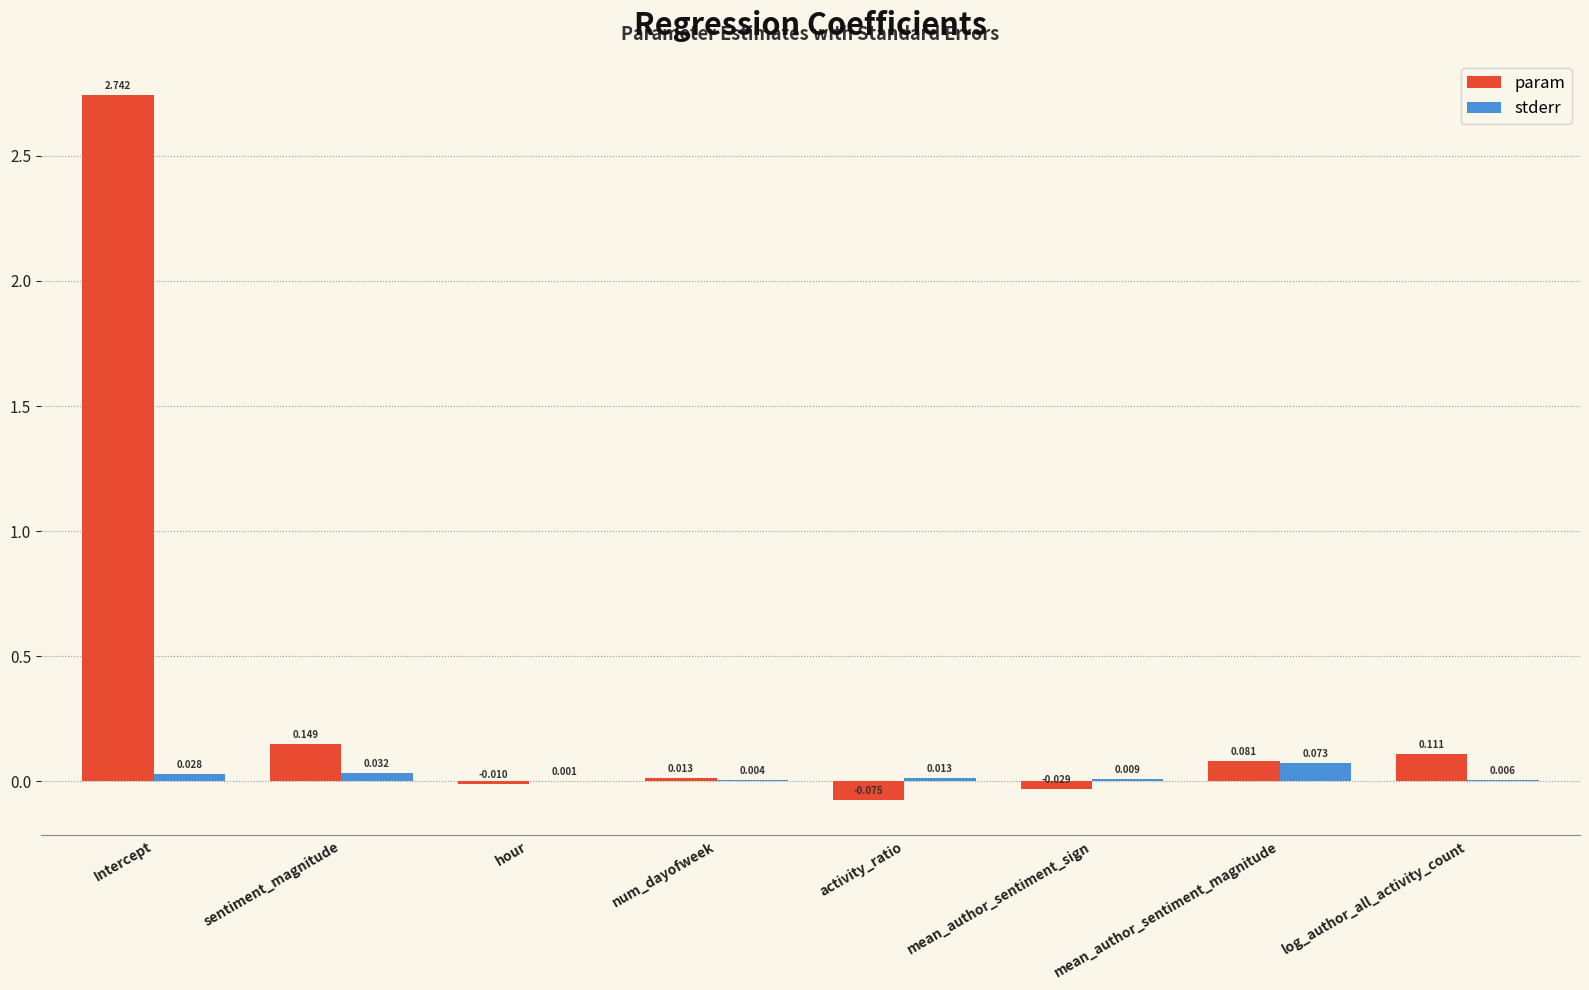

Which series has the largest total across all categories?

param